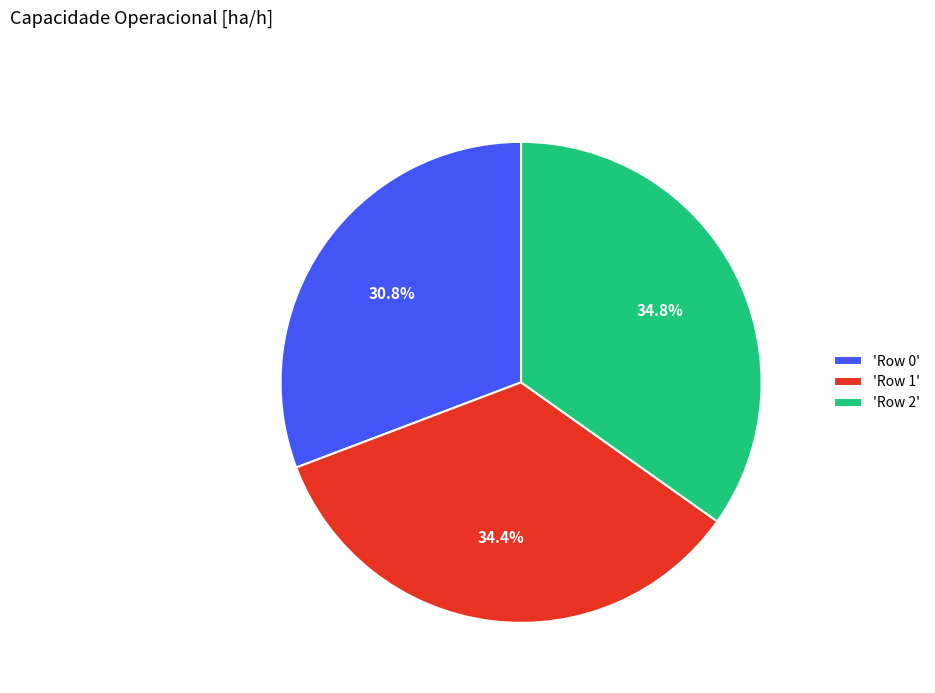

Count the number of slices in the pie.

3